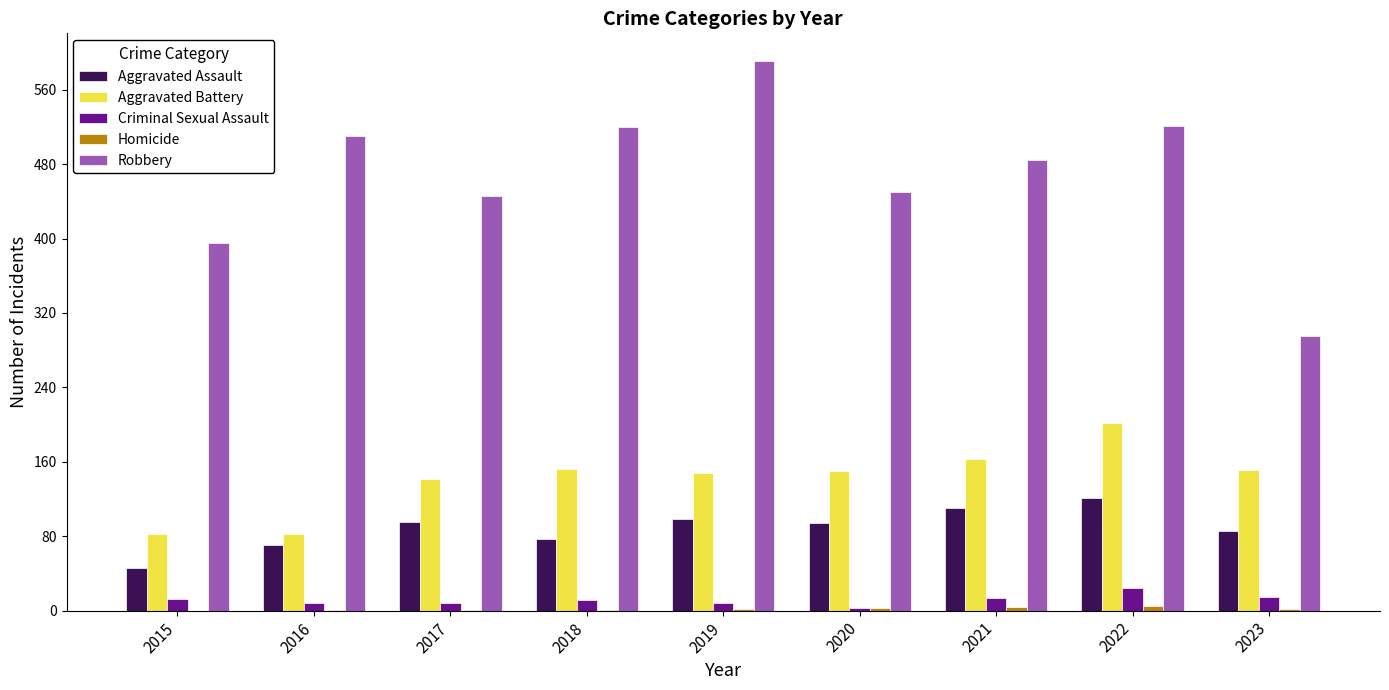

Which category has the highest value in the Aggravated Assault series?

2022